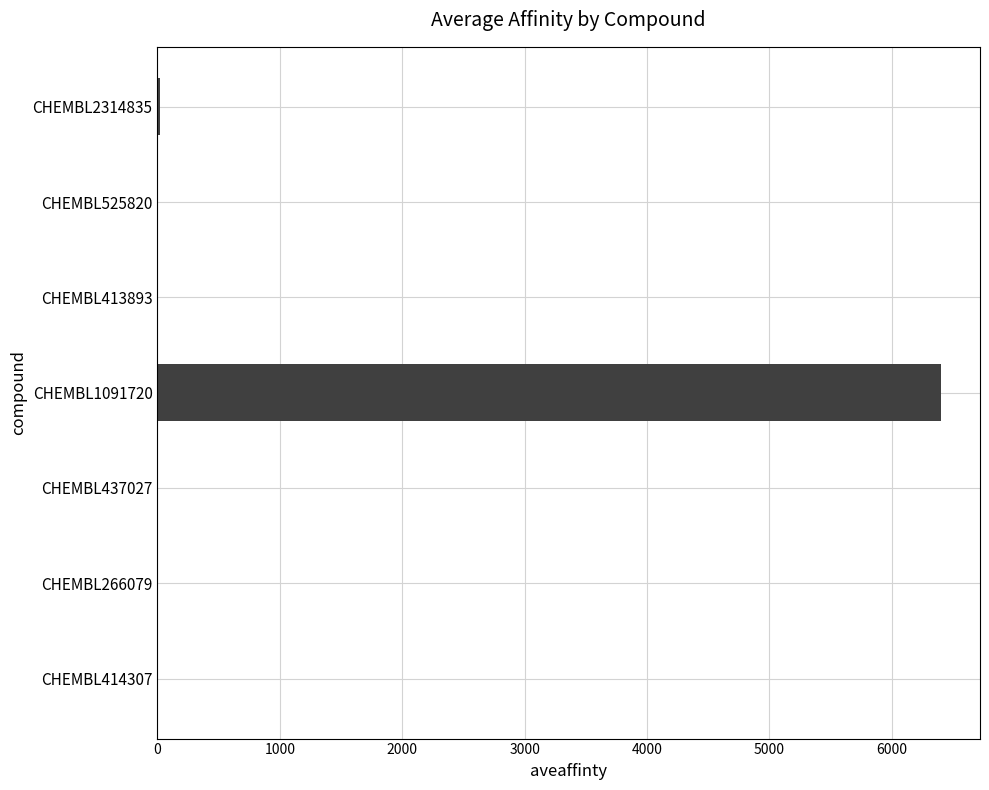

Count the number of values greater than 1.

4